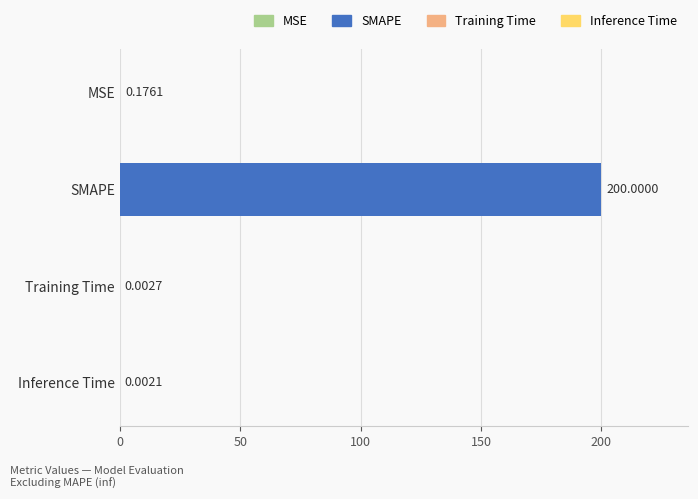

What is the change in value from SMAPE to Inference Time?

-200.0